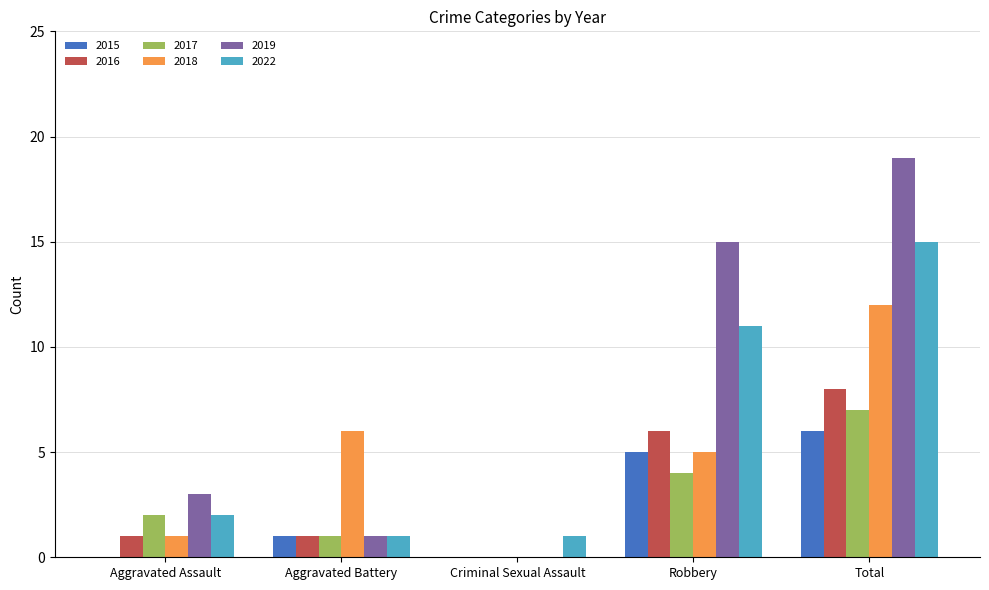

What is the difference between the 2019 values at Aggravated Battery and Robbery?

14